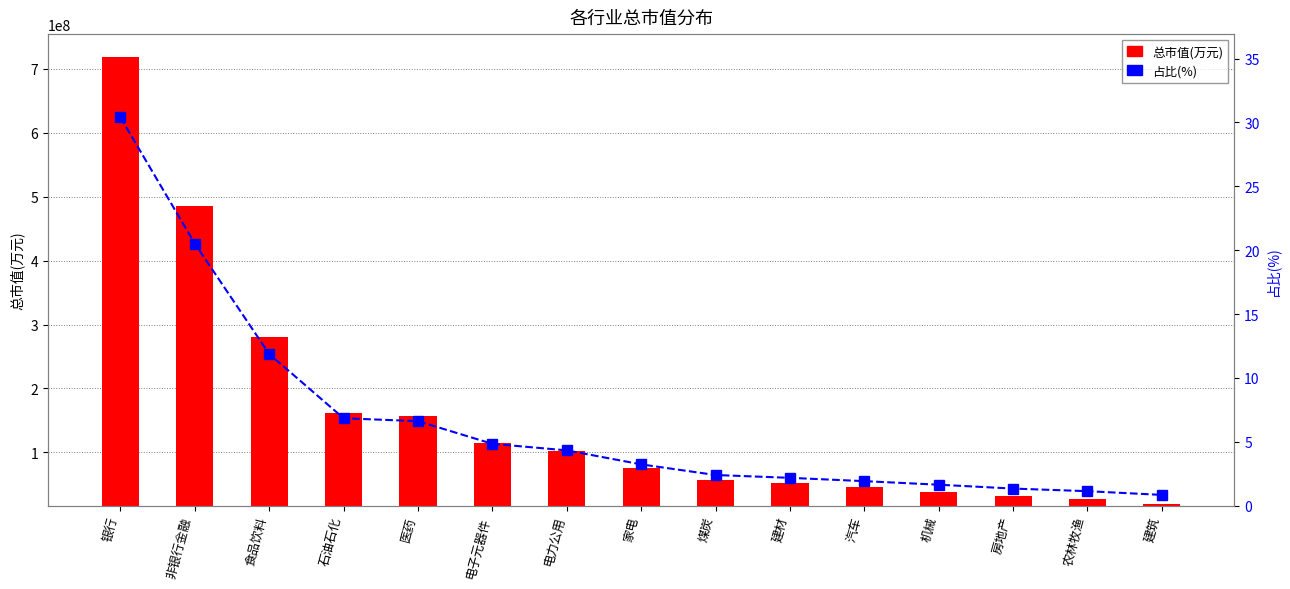

What is the sum of the 总市值(万元) values at 非银行金融 and 银行?

1203460375.5